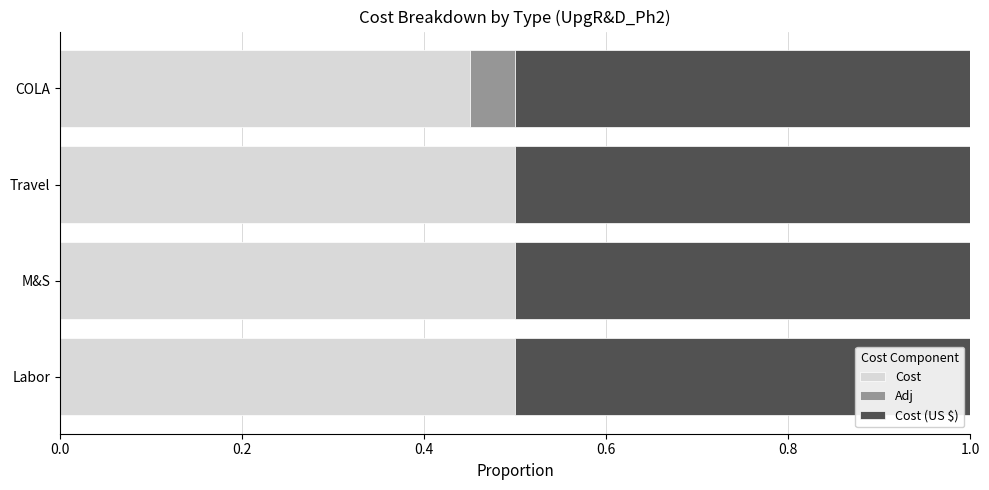

Is it true that Cost equals 0.3 at M&S?

False